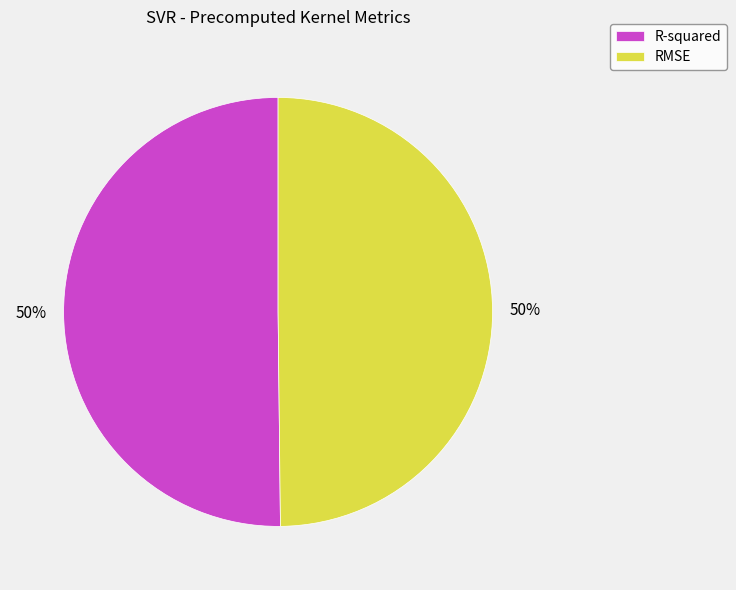

To the nearest percent, what percentage of the pie is RMSE?

50%